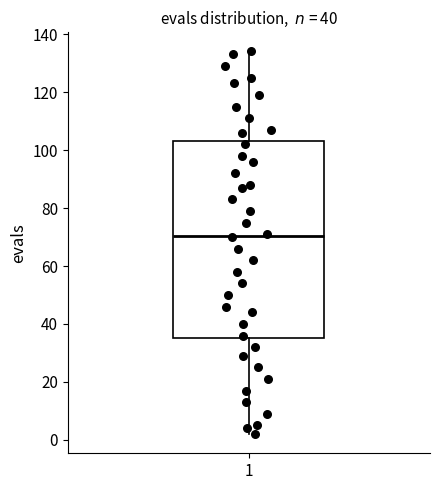

Where does the upper whisker of the box at x = 1 end on the y-axis? The values are not printed on the chart, so give them approximately, as read against the axis.

134